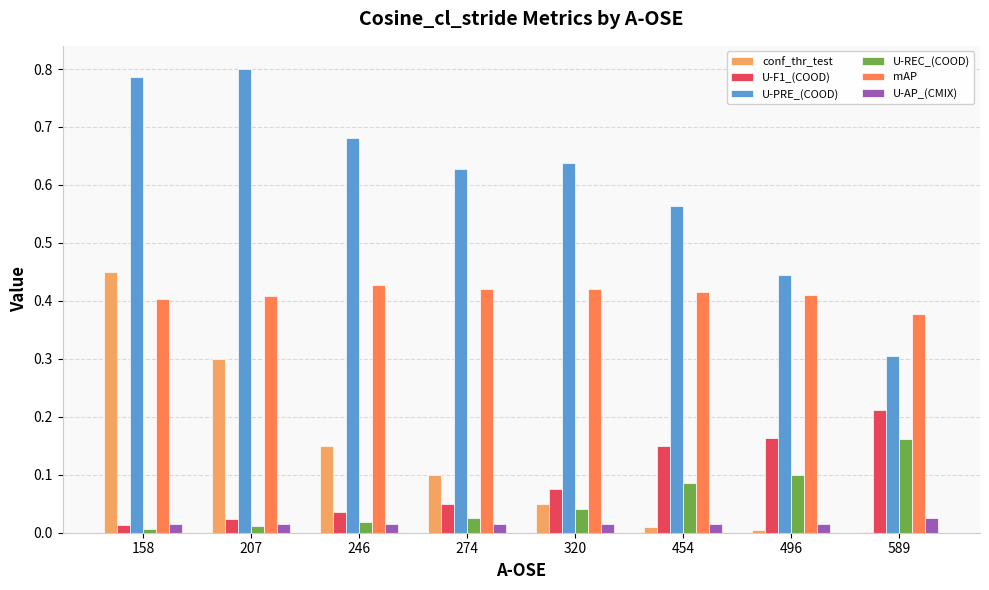

Is the value of mAP at 320 greater than the value of conf_thr_test at 207?

Yes